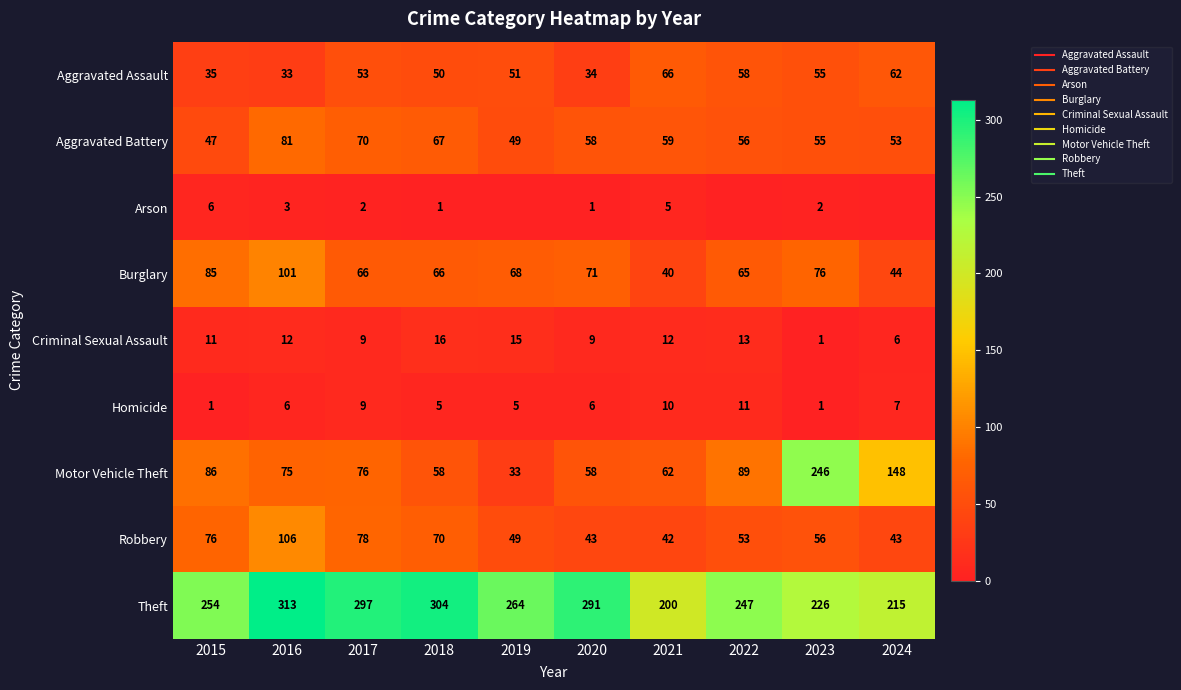

How many values in the Robbery series are below 56?

5